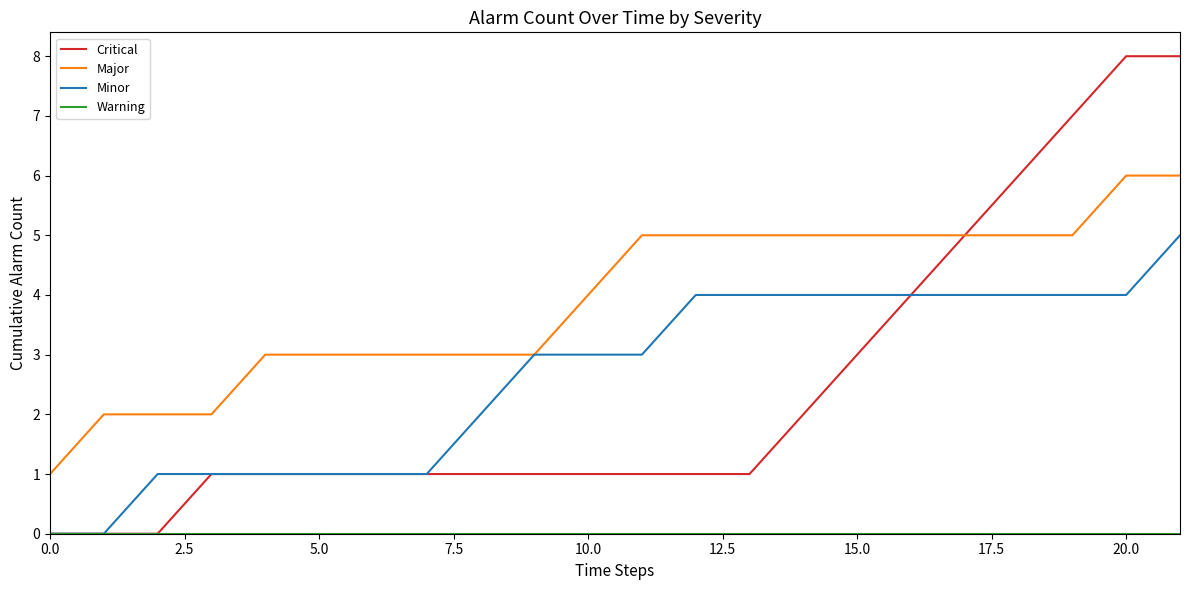

Which series has the widest spread of values?

Critical